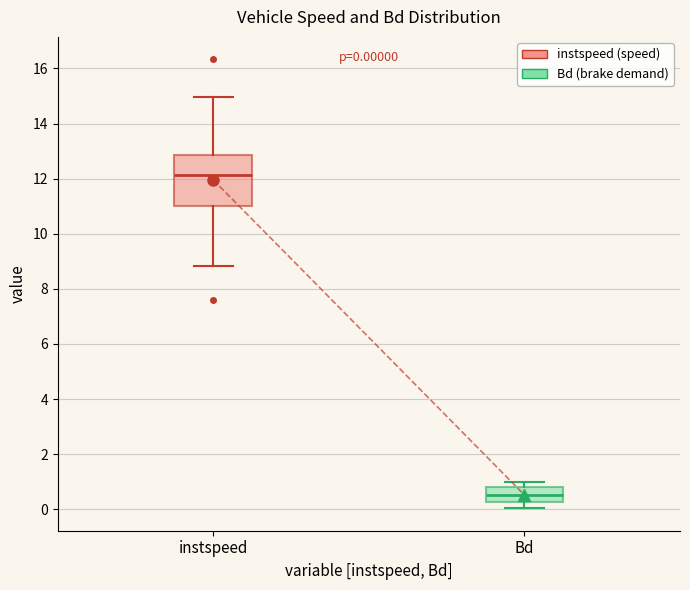

Which box is the tallest, from its lower edge to its upper edge?

instspeed